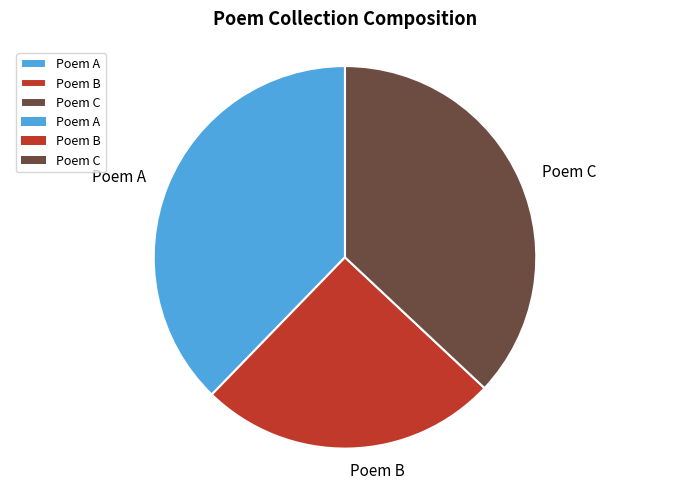

Rank the categories by value from highest to lowest.

Poem A, Poem C, Poem B